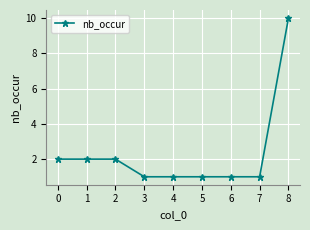

What is the difference between the maximum and minimum values?

9